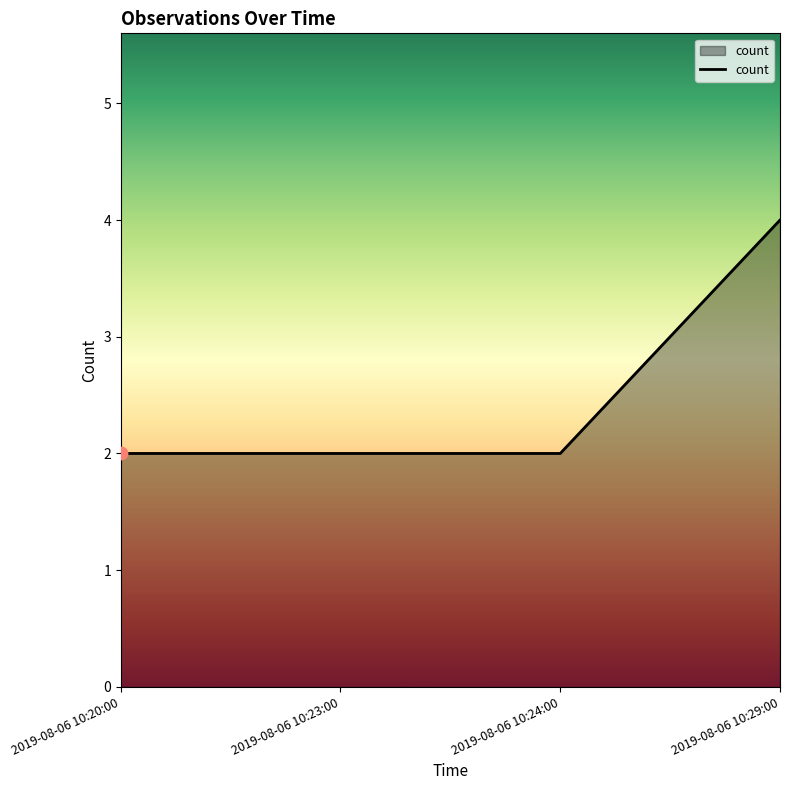

Which has a higher value, 2019-08-06 10:29:00 or 2019-08-06 10:20:00?

2019-08-06 10:29:00